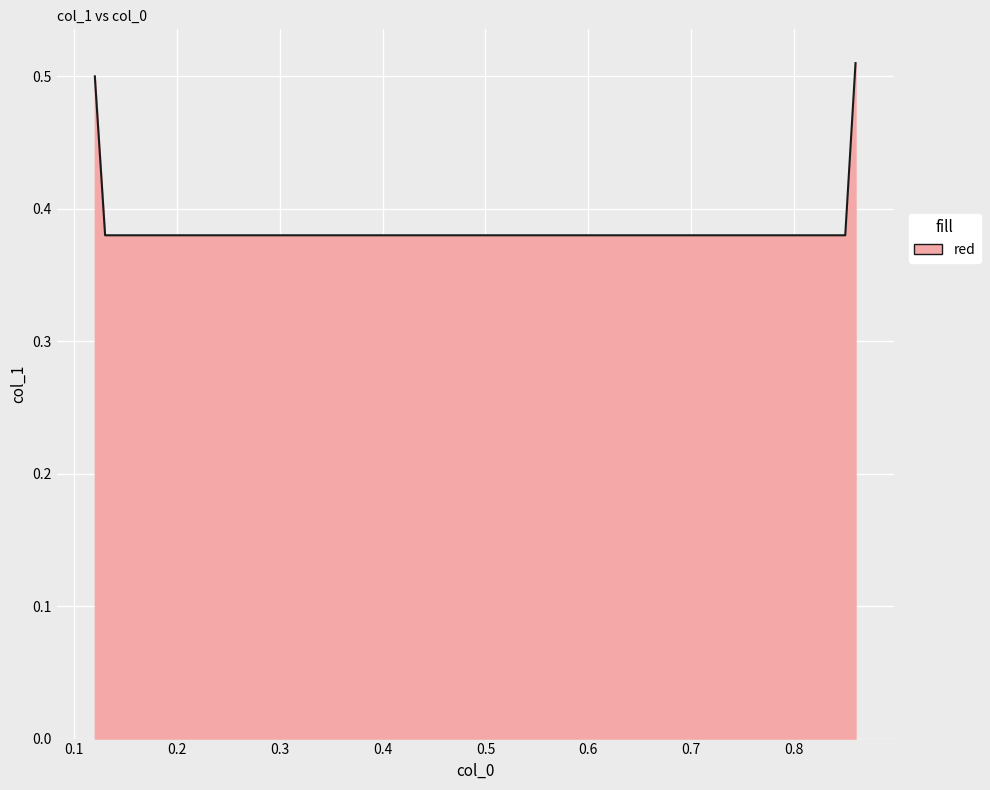

True or false: the data has more than 2 interior local peaks.

False